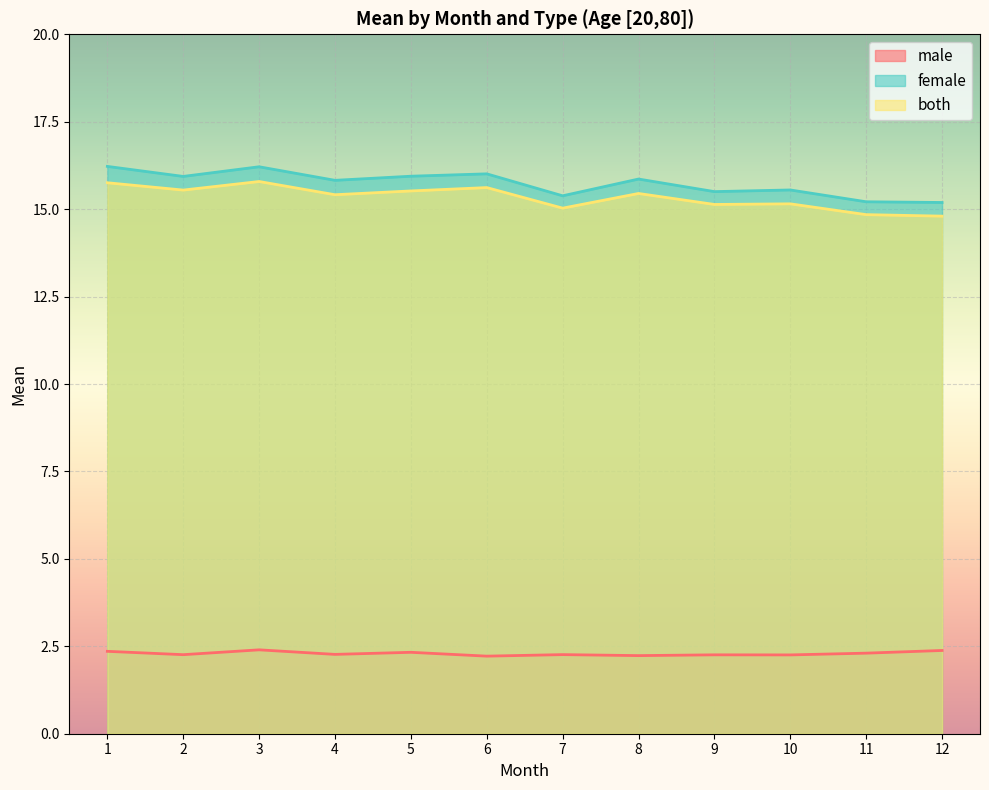

Where is female nearest to the value 15?

12